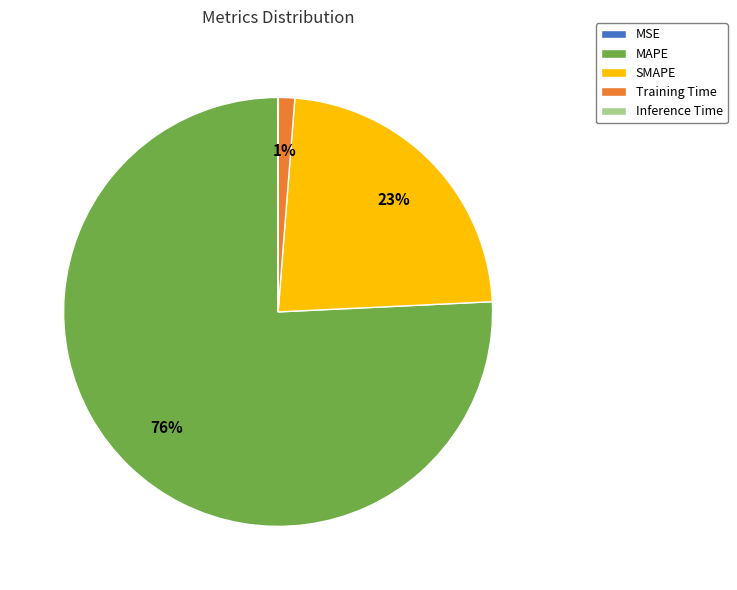

Do Training Time and SMAPE together represent more than half of the pie?

No